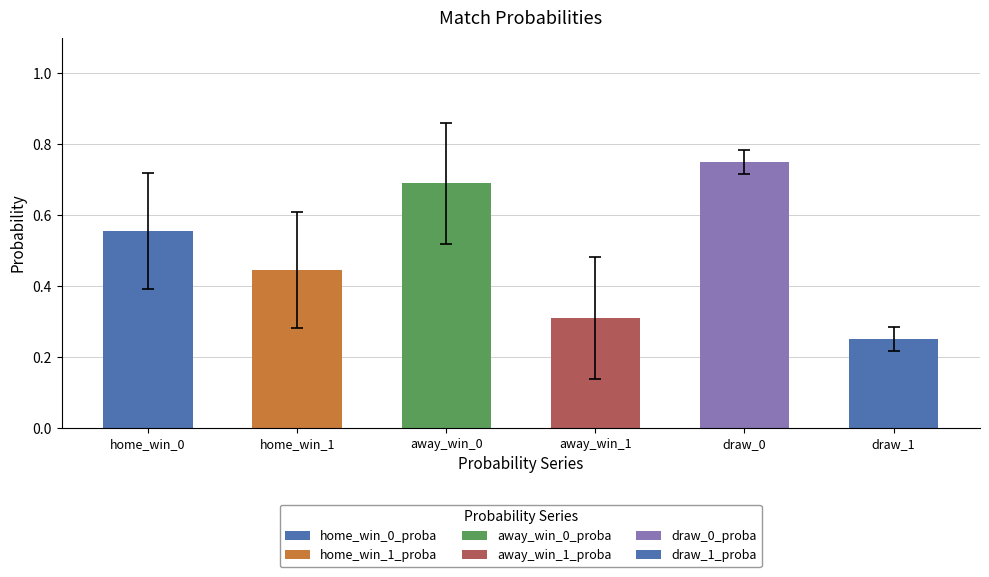

Which label corresponds to the largest value in the chart?

draw_0